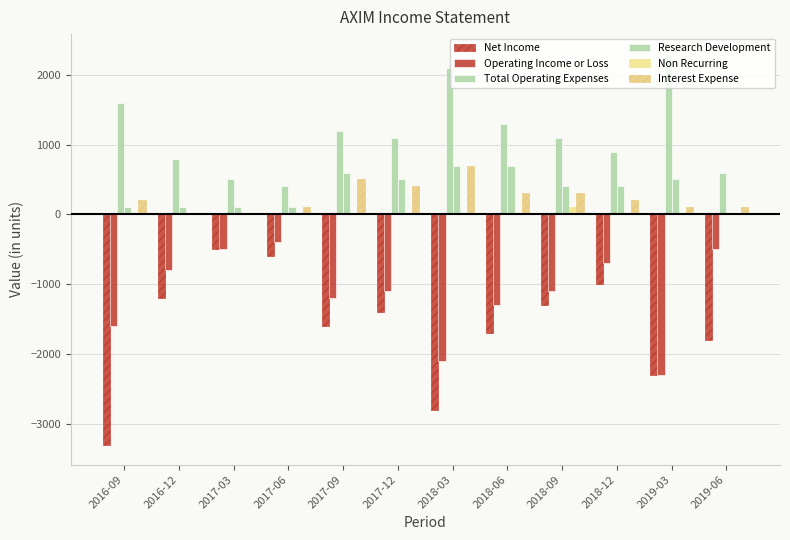

Reading left to right, what are all the values shown in this chart?

Net Income: -3300	-1200	-500	-600	-1600	-1400	-2800	-1700	-1300	-1000	-2300	-1800
Operating Income or Loss: -1600	-800	-500	-400	-1200	-1100	-2100	-1300	-1100	-700	-2300	-500
Total Operating Expenses: 1600	800	500	400	1200	1100	2100	1300	1100	900	2300	600
Research Development: 100	100	100	100	600	500	700	700	400	400	500	0
Non Recurring: 0	0	0	0	0	0	0	0	100	0	0	0
Interest Expense: 200	0	0	100	500	400	700	300	300	200	100	100